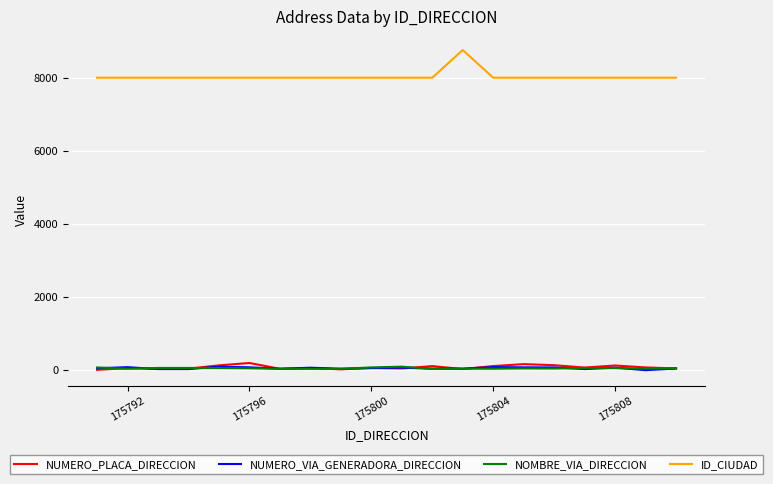

Which series has the widest spread of values?

ID_CIUDAD